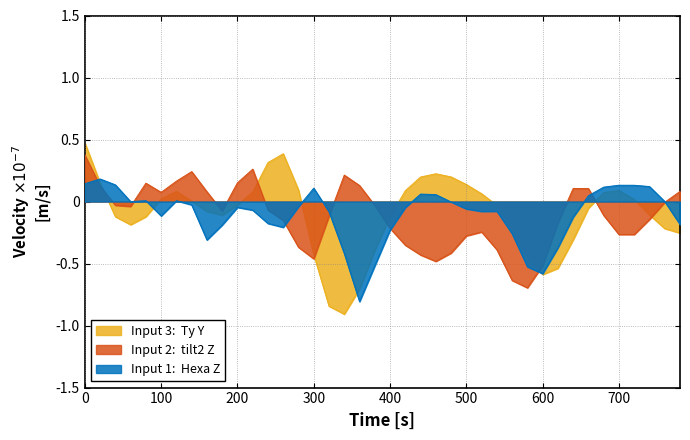

What is the greatest value displayed?

0.5